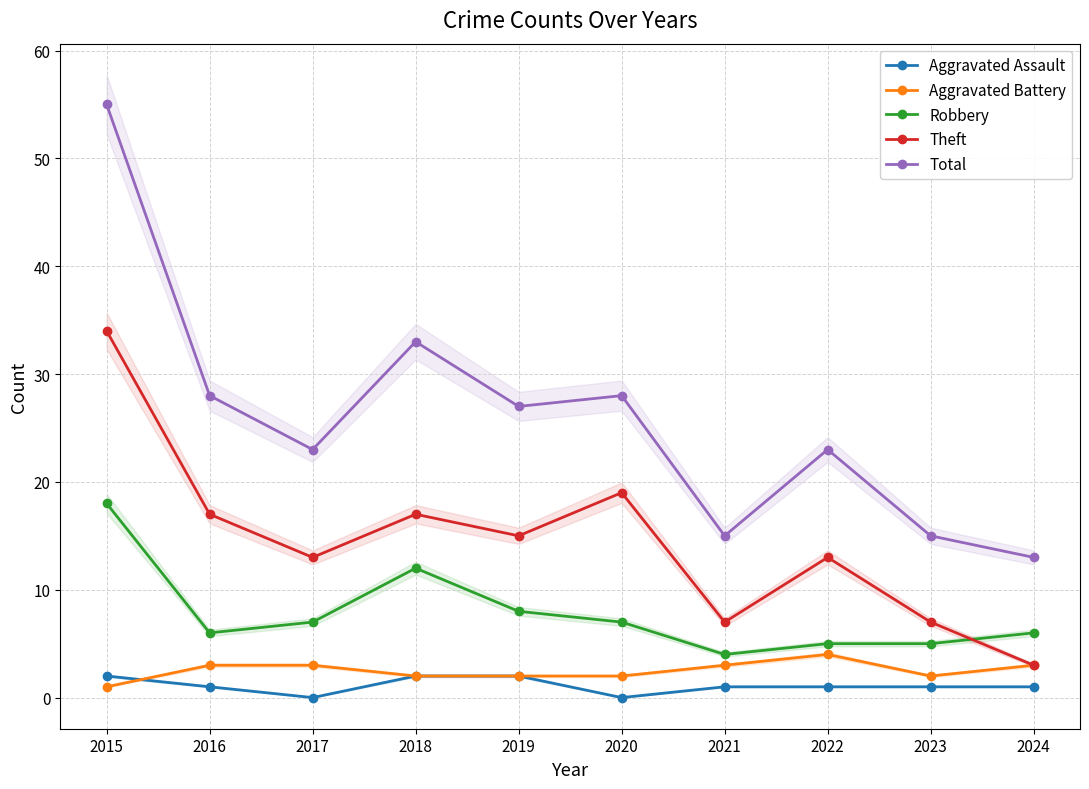

True or false: Aggravated Assault and Total intersect in this chart.

False